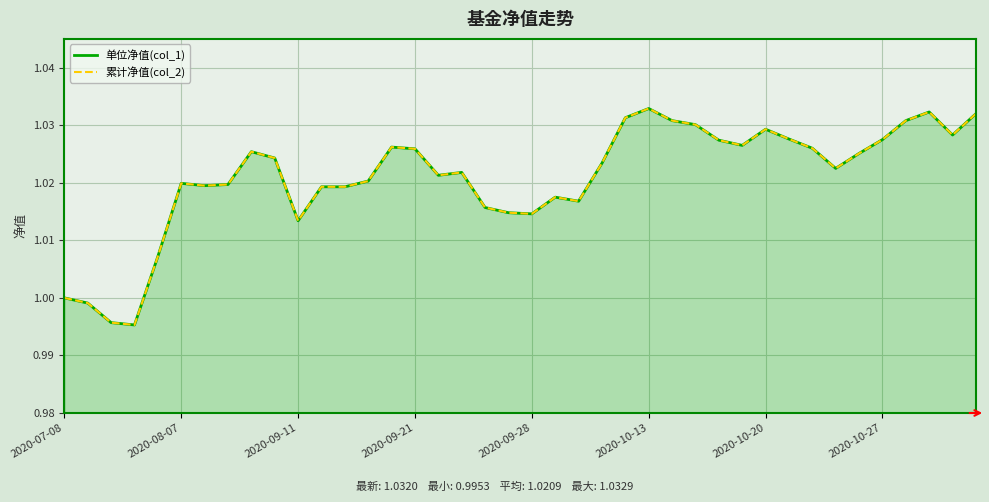

How many data points in 累计净值(col_2) are above 1?

36